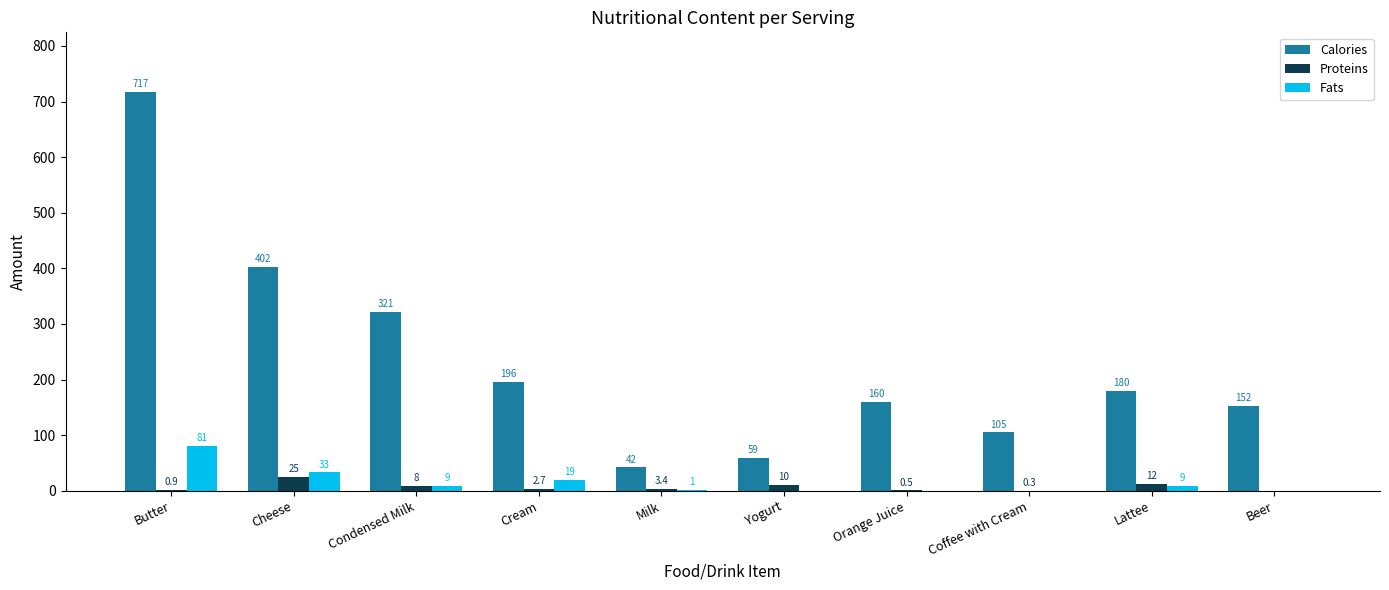

True or false: Proteins has a value of 0.3 at Coffee with Cream.

True